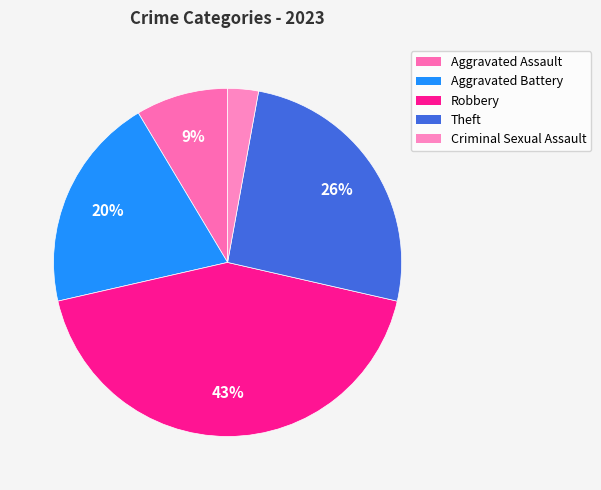

Rank the categories by value from highest to lowest.

Robbery, Theft, Aggravated Battery, Aggravated Assault, Criminal Sexual Assault